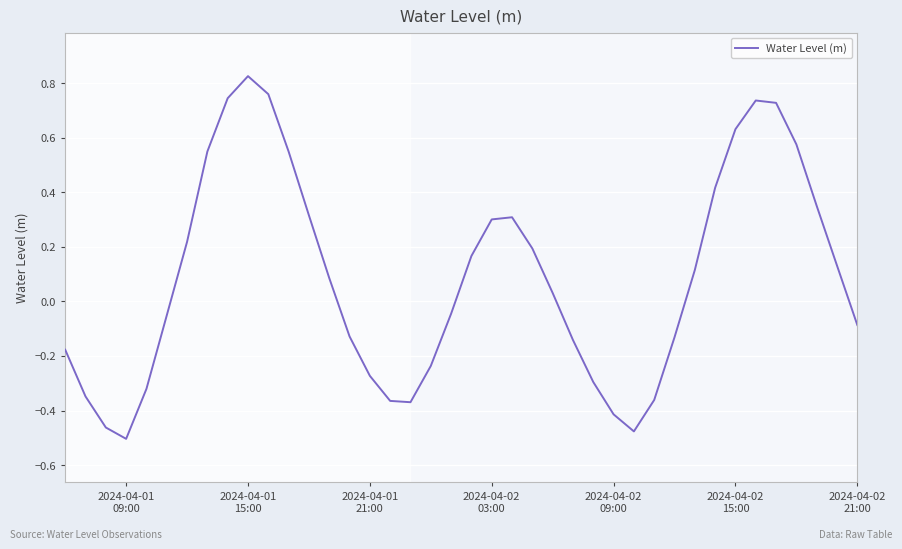

What is the difference between the maximum and minimum values?

1.3